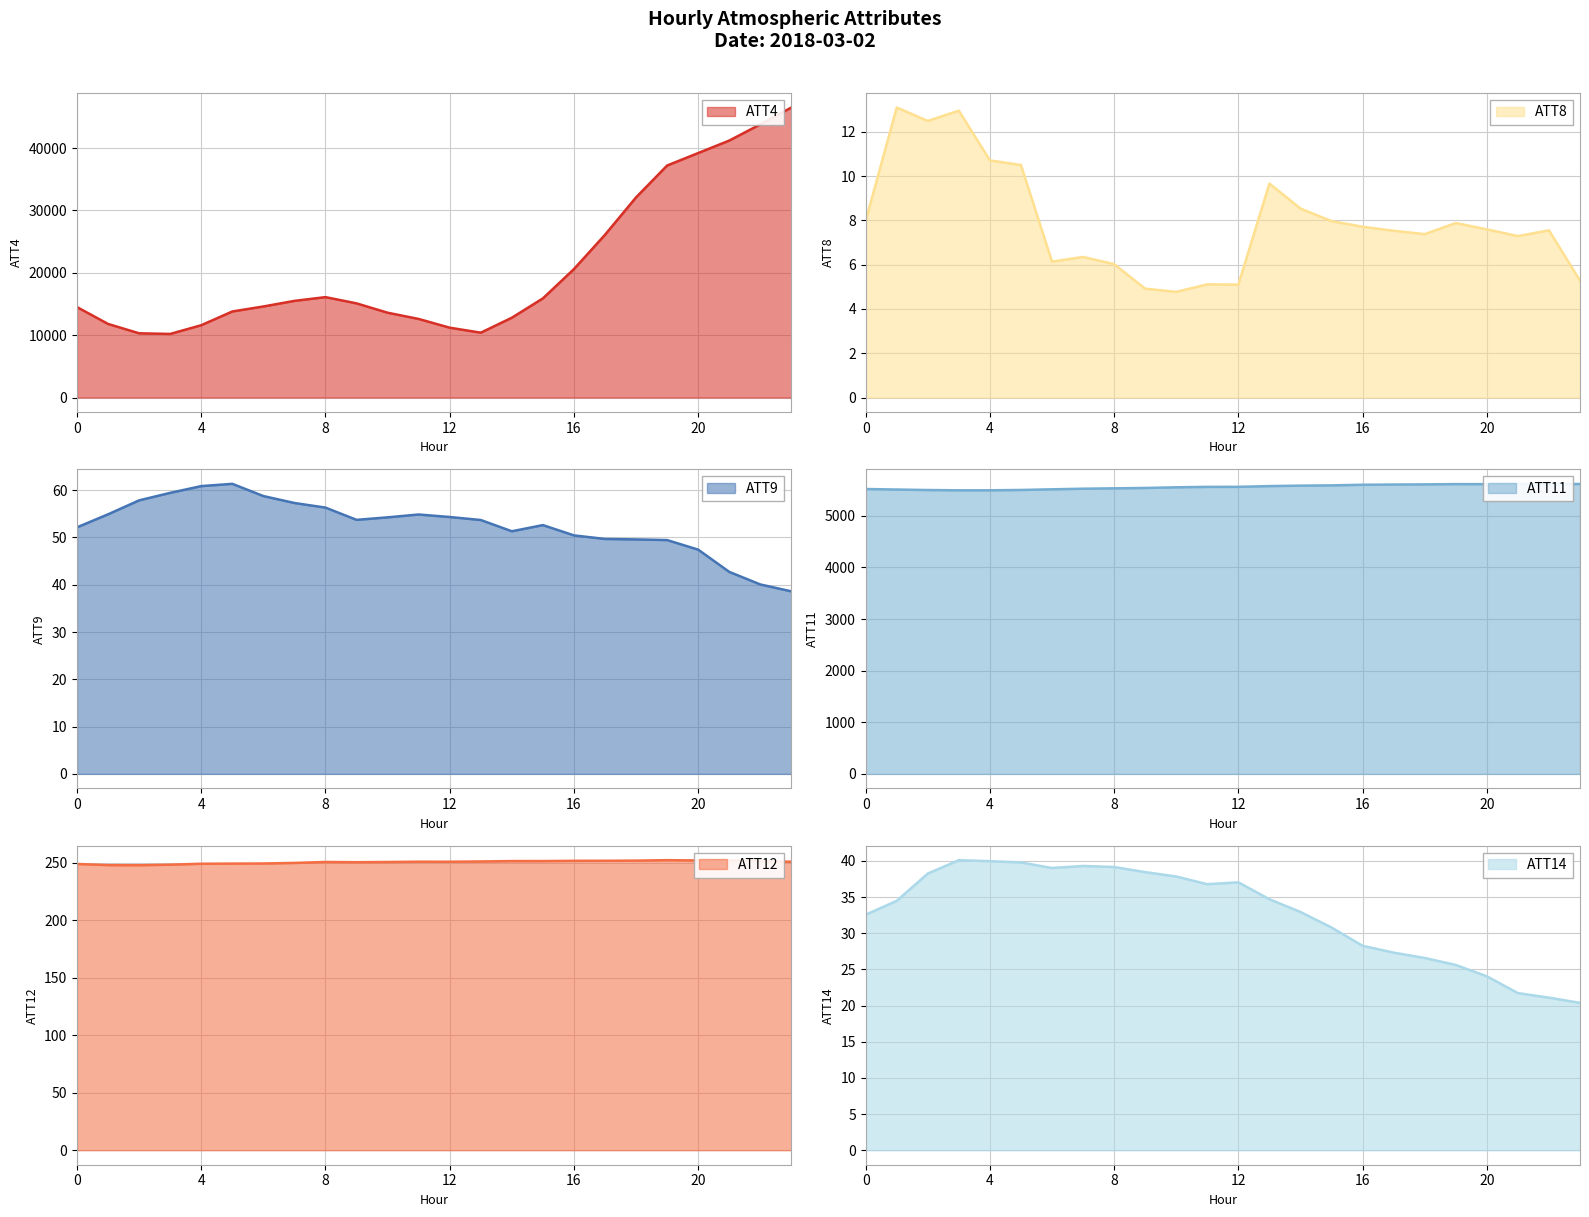

True or false: ATT11 and ATT8 intersect in this chart.

False